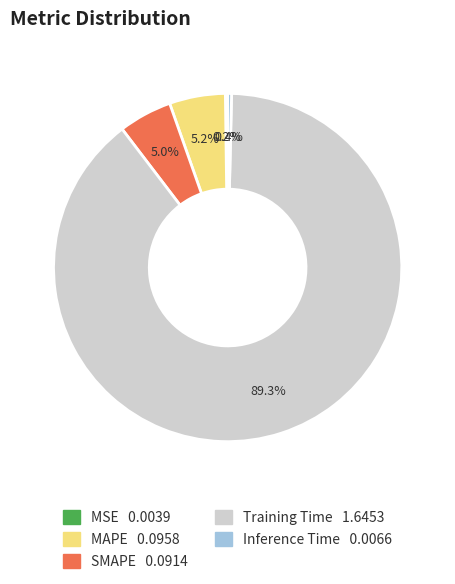

Between SMAPE and Inference Time, which is larger?

SMAPE